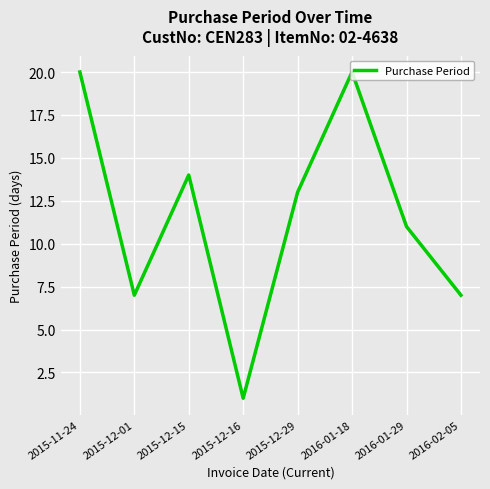

What is the difference between the values at 2015-12-15 and 2016-01-29?

3